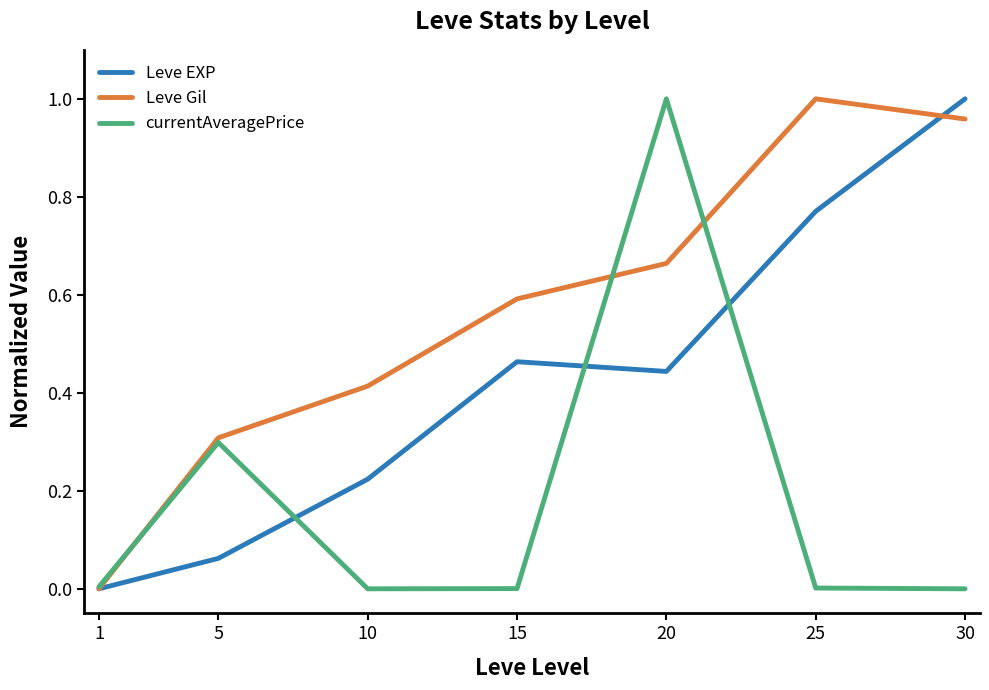

True or false: currentAveragePrice and Leve EXP cross at least once.

True